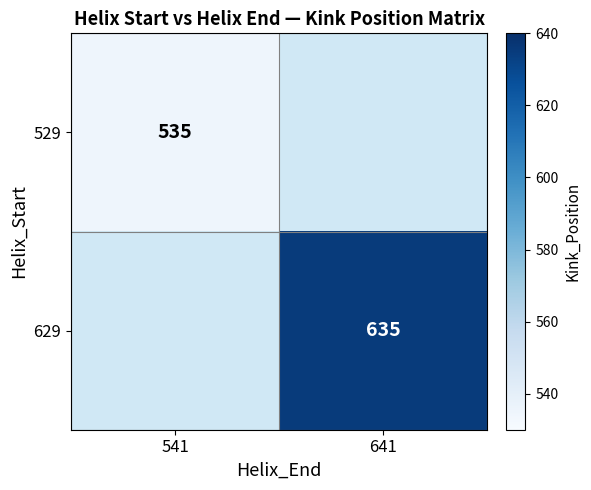

What is the maximum value shown in the chart?

635.0